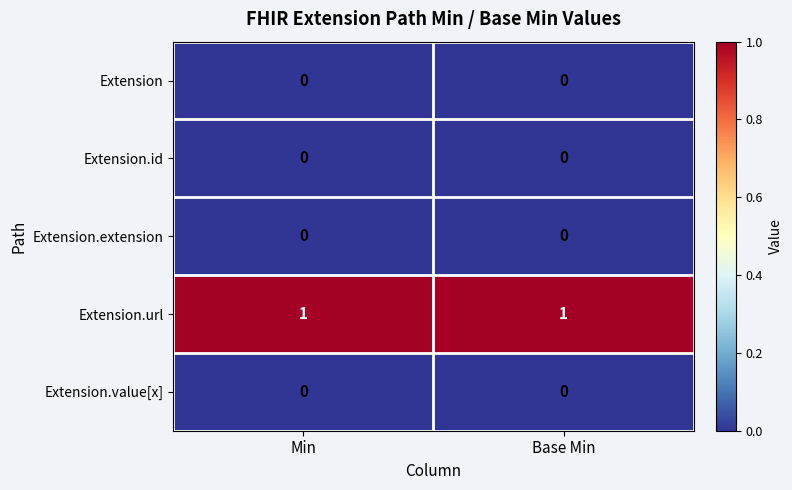

Is the value of Extension.url at Base Min greater than the value of Extension.id at Base Min?

Yes